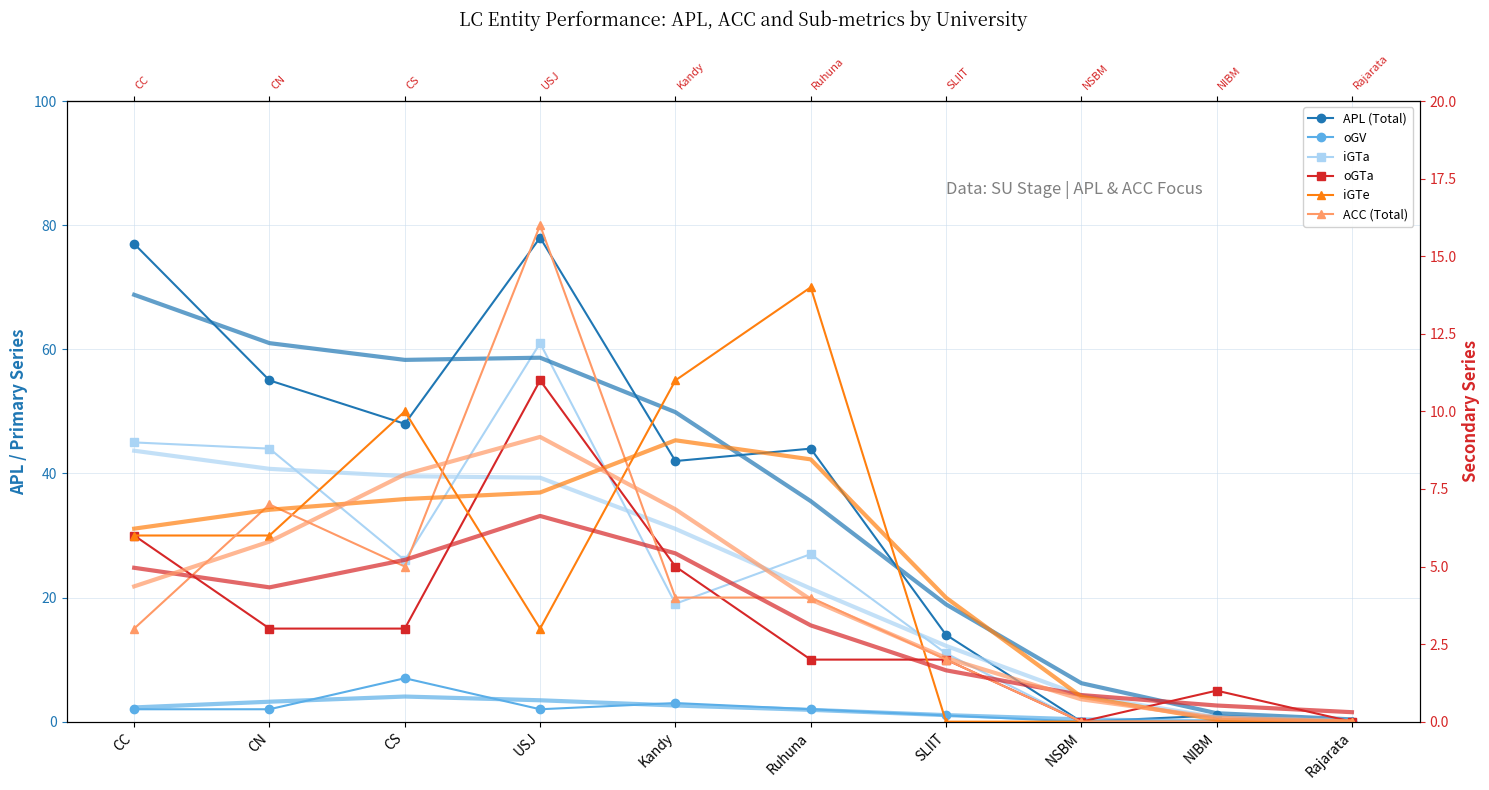

Rank the categories by oGV value from highest to lowest.

CS, Kandy, CC, CN, USJ, Ruhuna, SLIIT, NSBM, NIBM, Rajarata